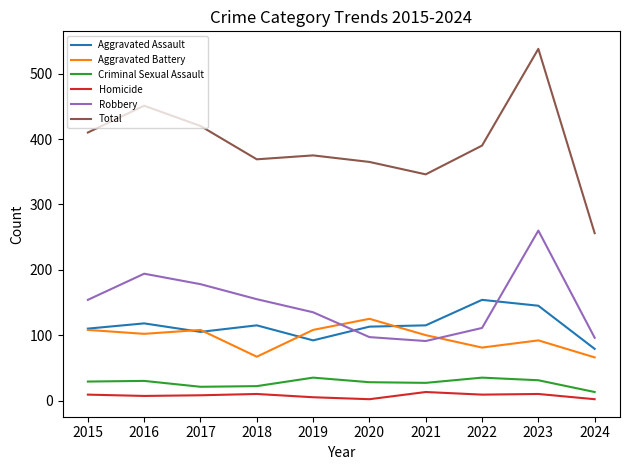

What is the average value of the Aggravated Assault series?

115